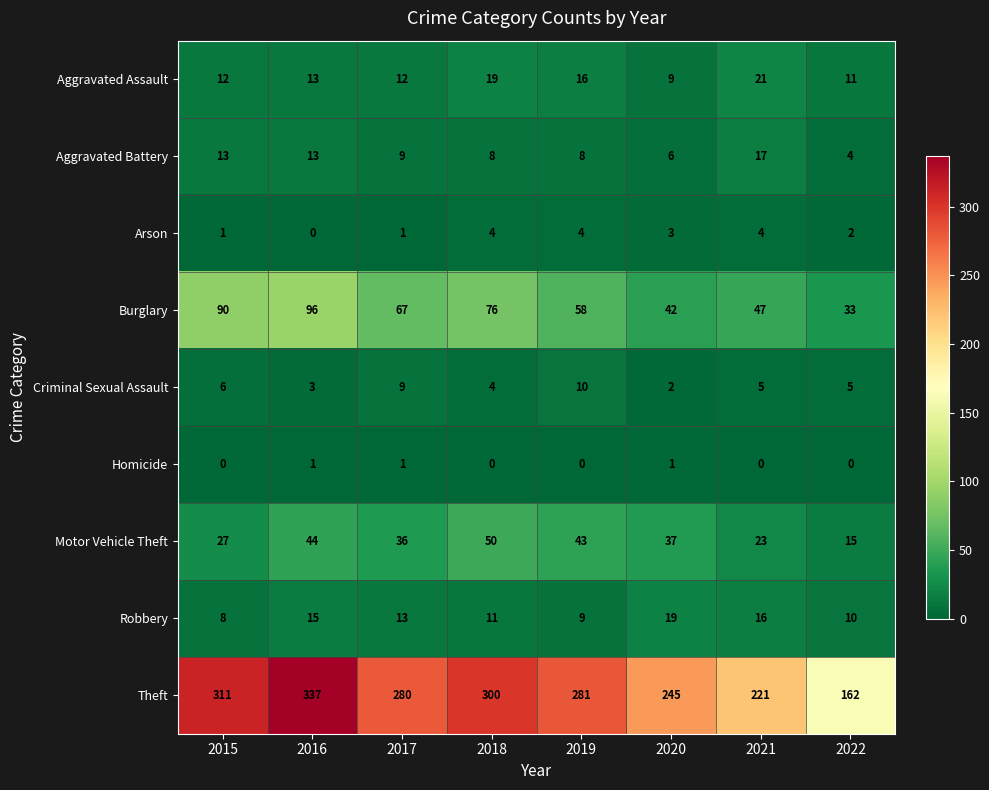

At which label is Arson closest to 2?

2022